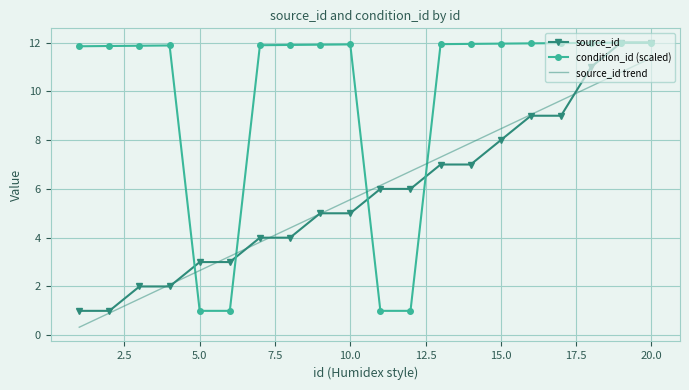

What is the minimum value shown in the chart?

0.3